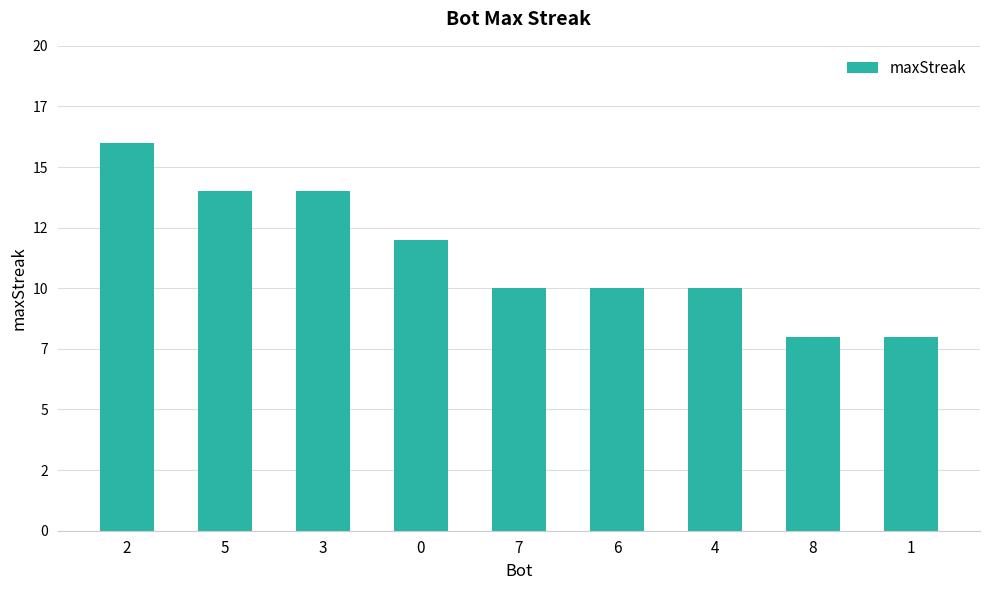

Does the chart contain any negative values?

No